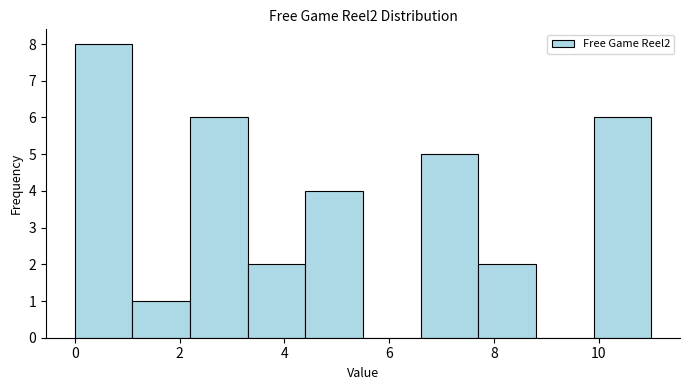

What is the height of the bar covering 3.3 to 4.4 on the x-axis? Neither the bar edges nor the heights are printed on the chart, so give them approximately, as read against the axes.

2